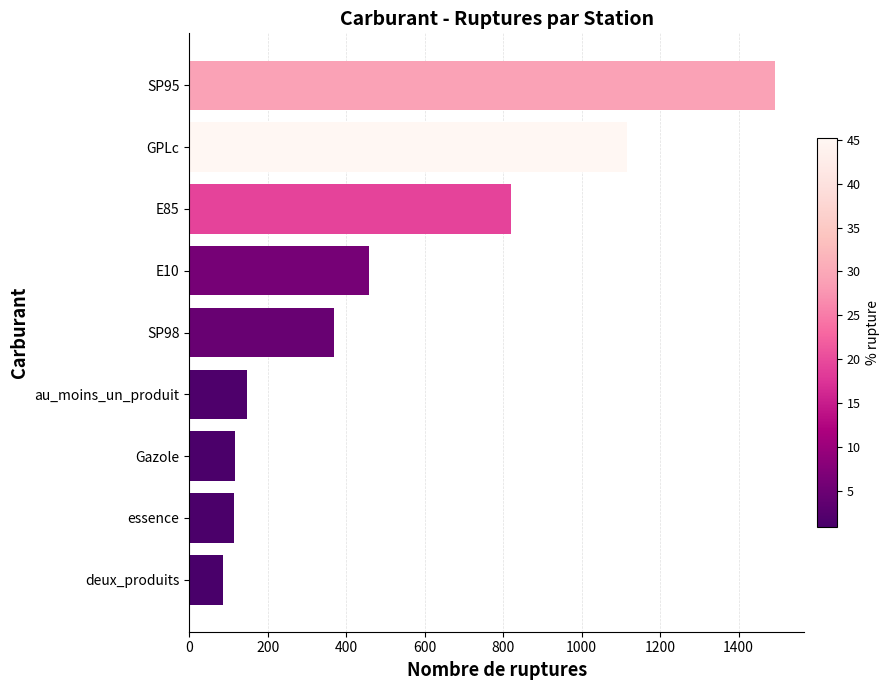

What is the approximate value at au_moins_un_produit?

146